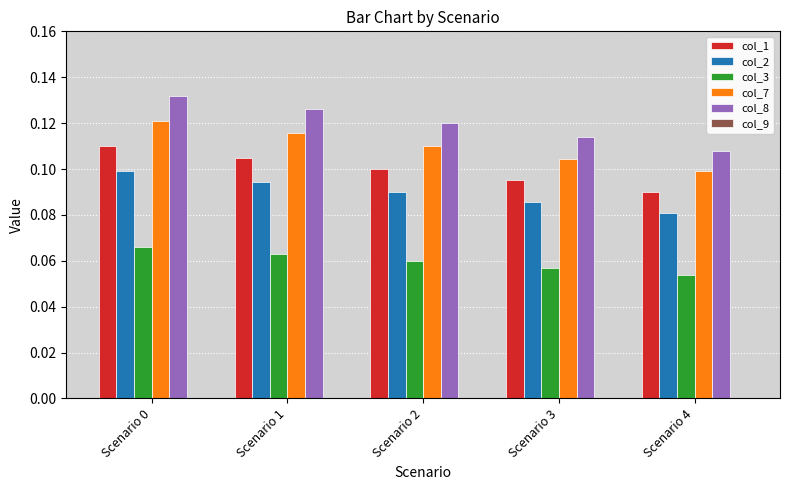

What is the total value across all series at Scenario 1?

0.5